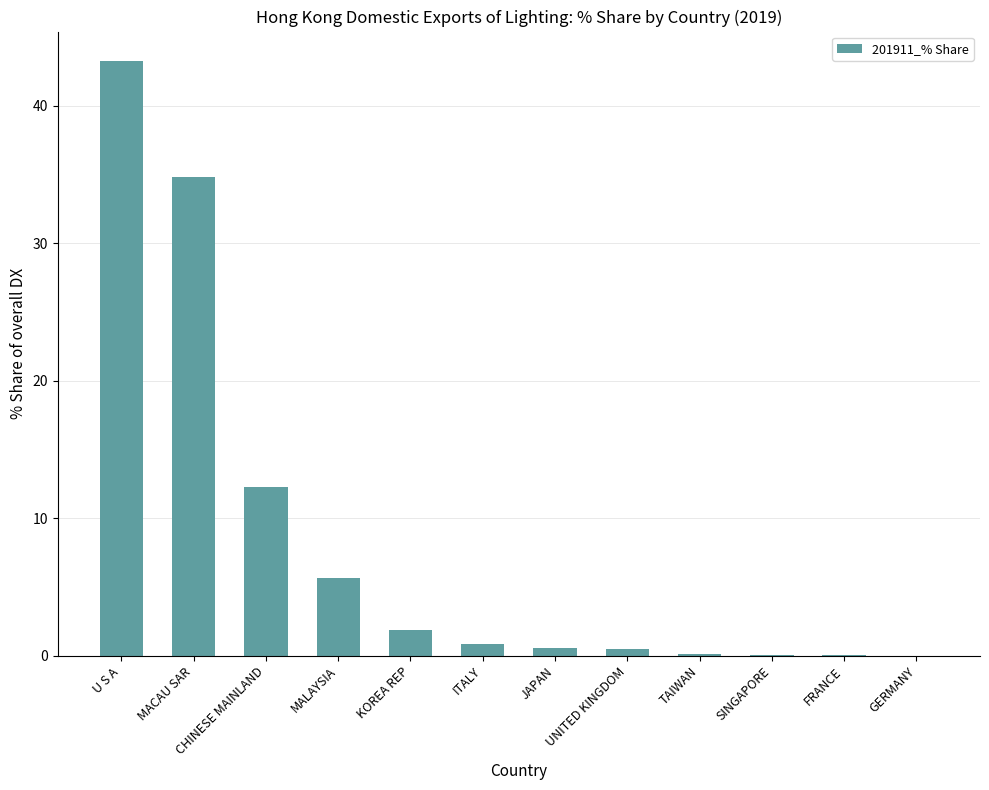

What is the greatest value displayed?

43.2